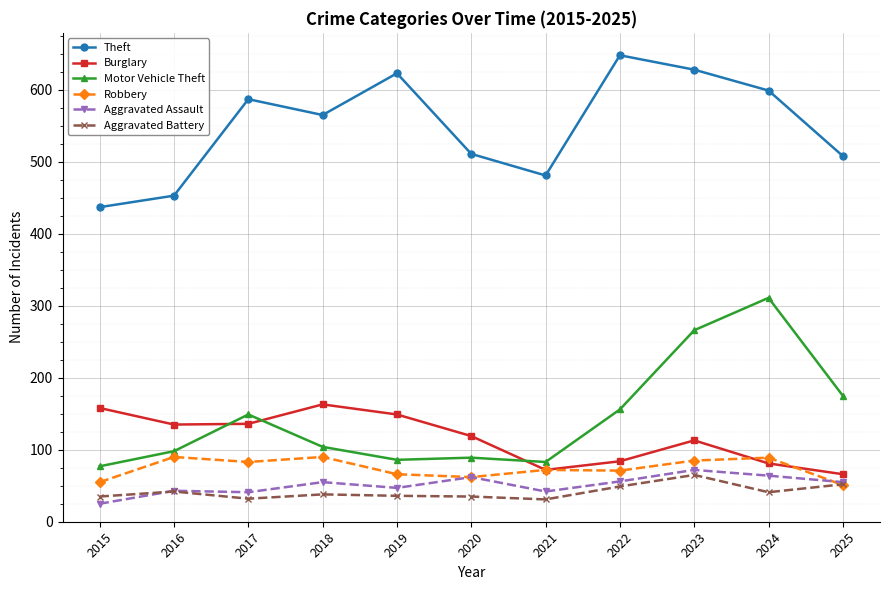

What is the total value across all series at 2022?

1064